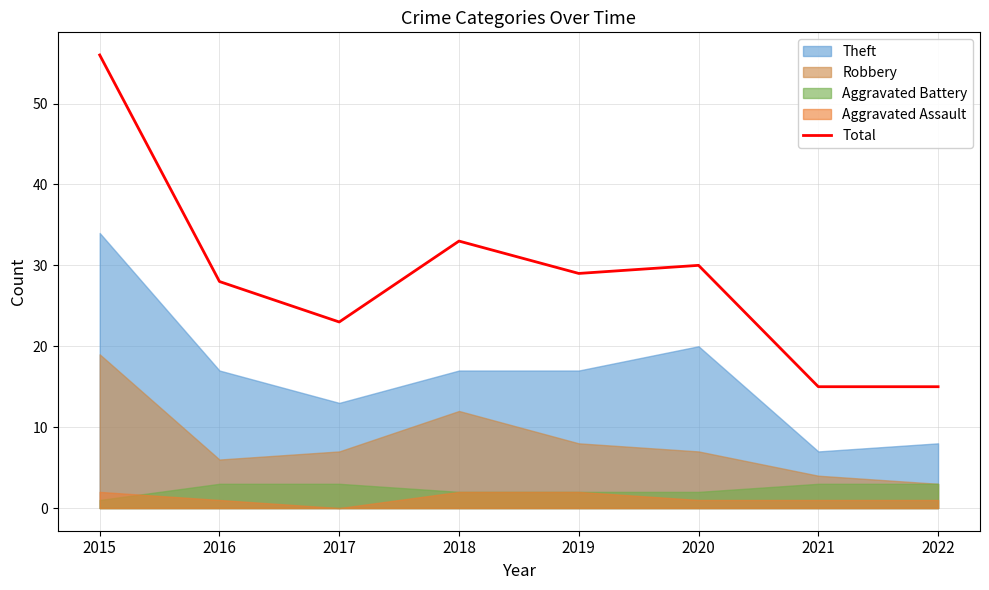

What is the highest value of the Total series?

56